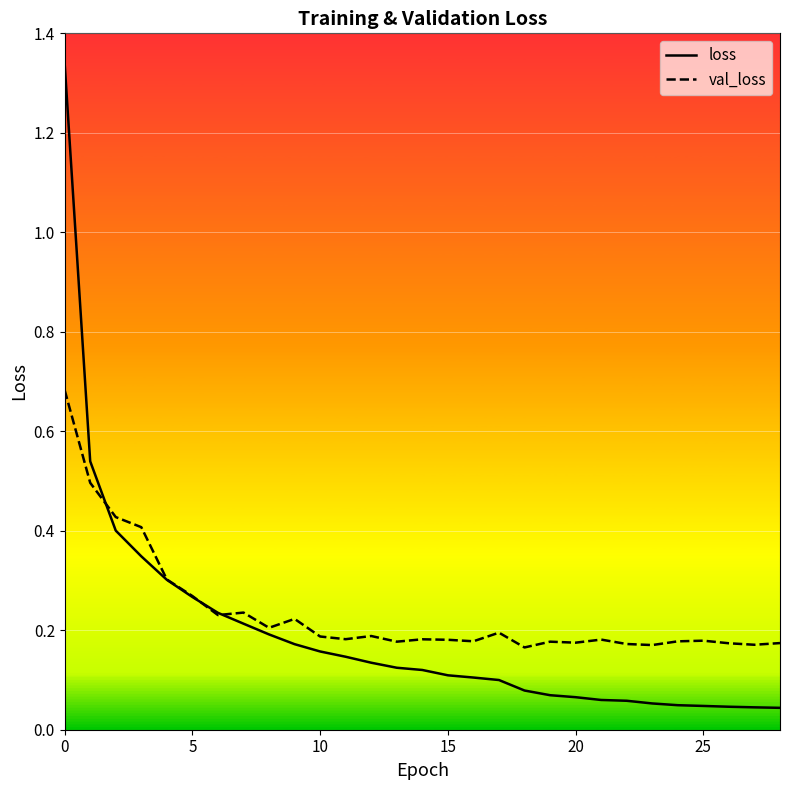

Which series has the largest range (max minus min)?

loss